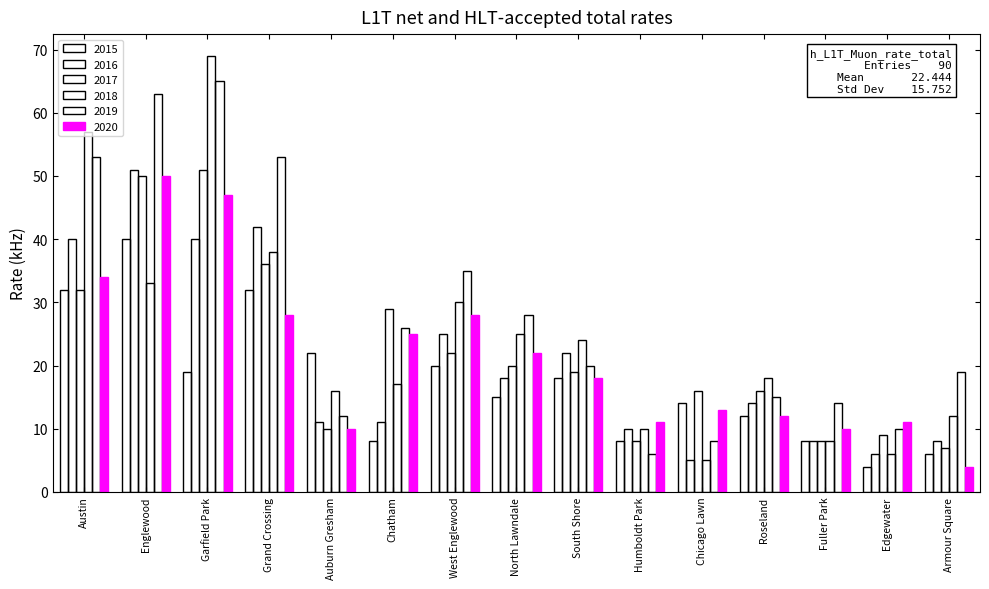

How many series are shown in this chart?

6